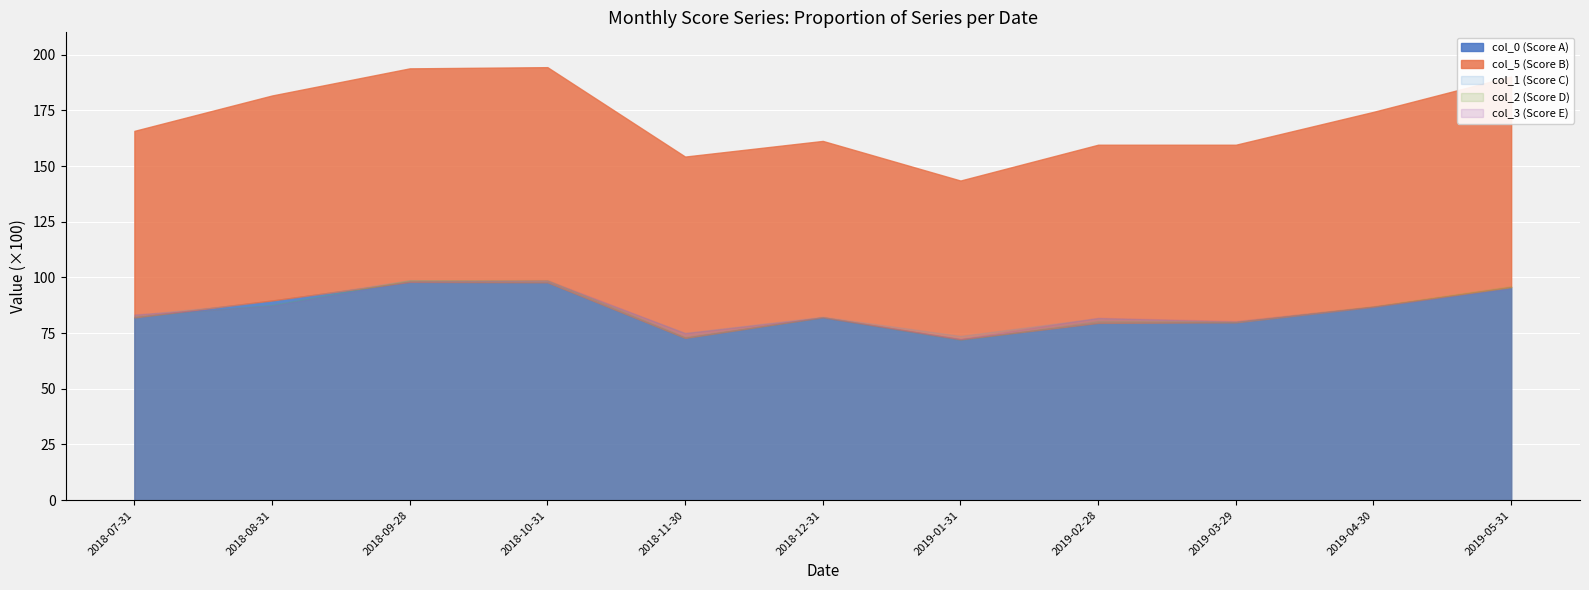

True or false: col_2 has more than 2 points higher than both neighbors.

True